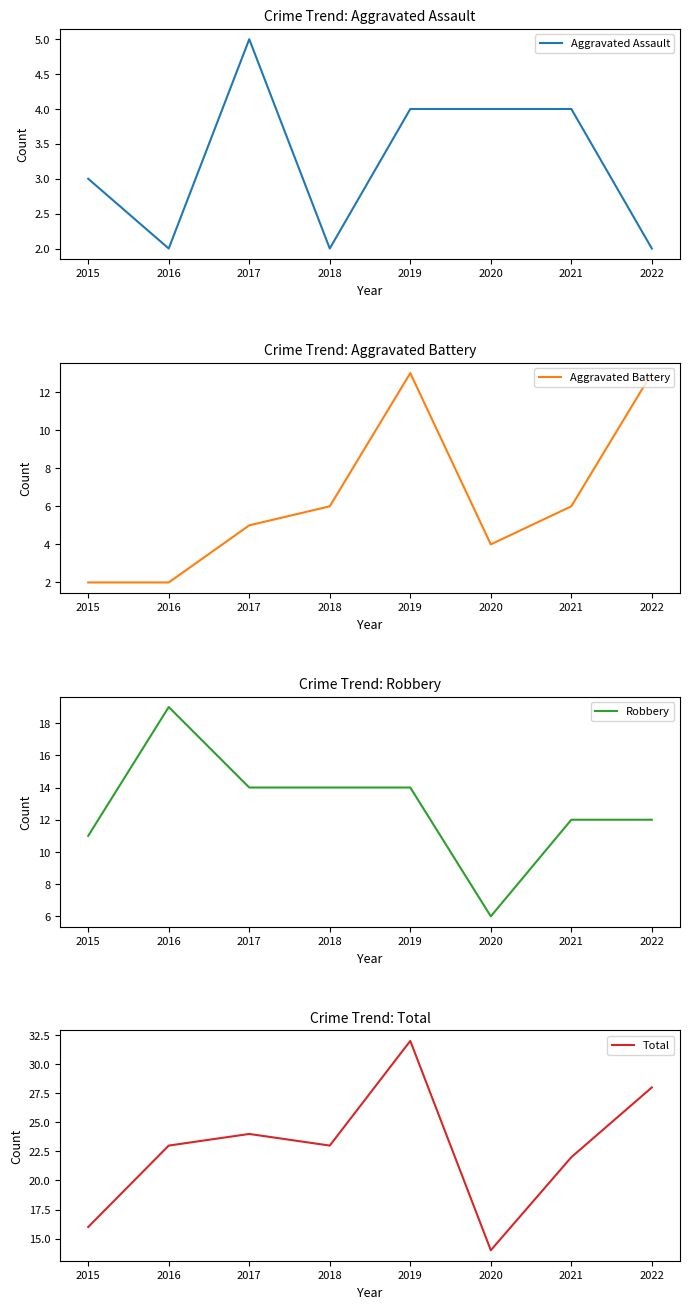

True or false: Aggravated Battery has more than 1 points higher than both neighbors.

False